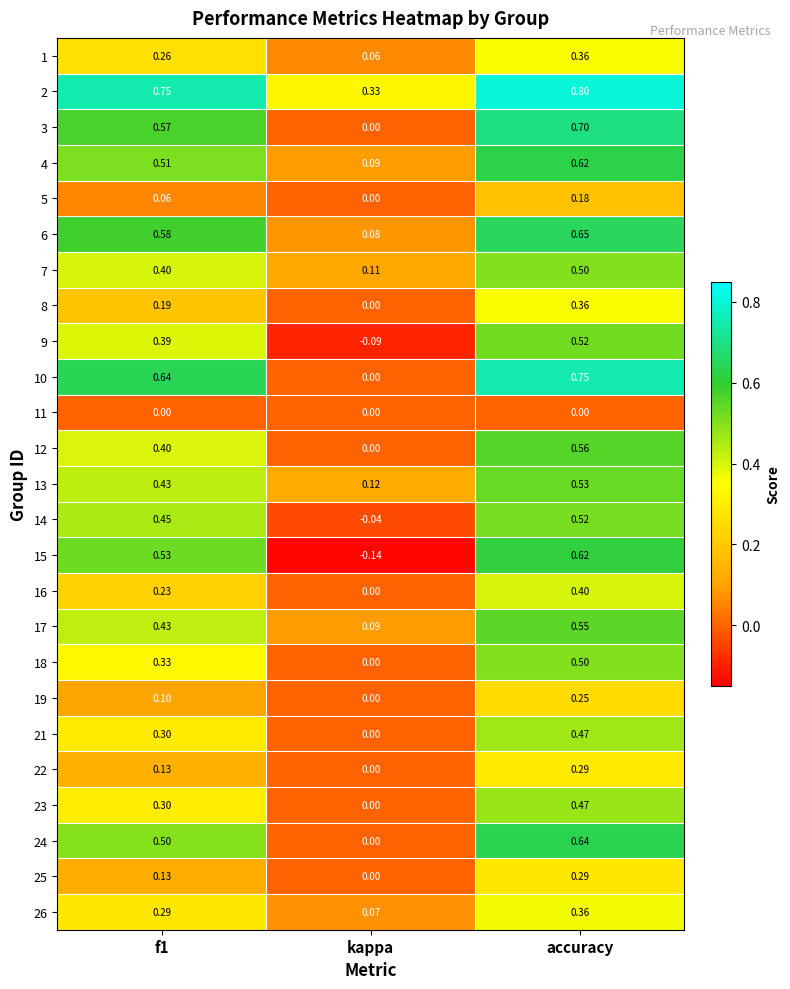

At which label is 22 closest to 0?

kappa